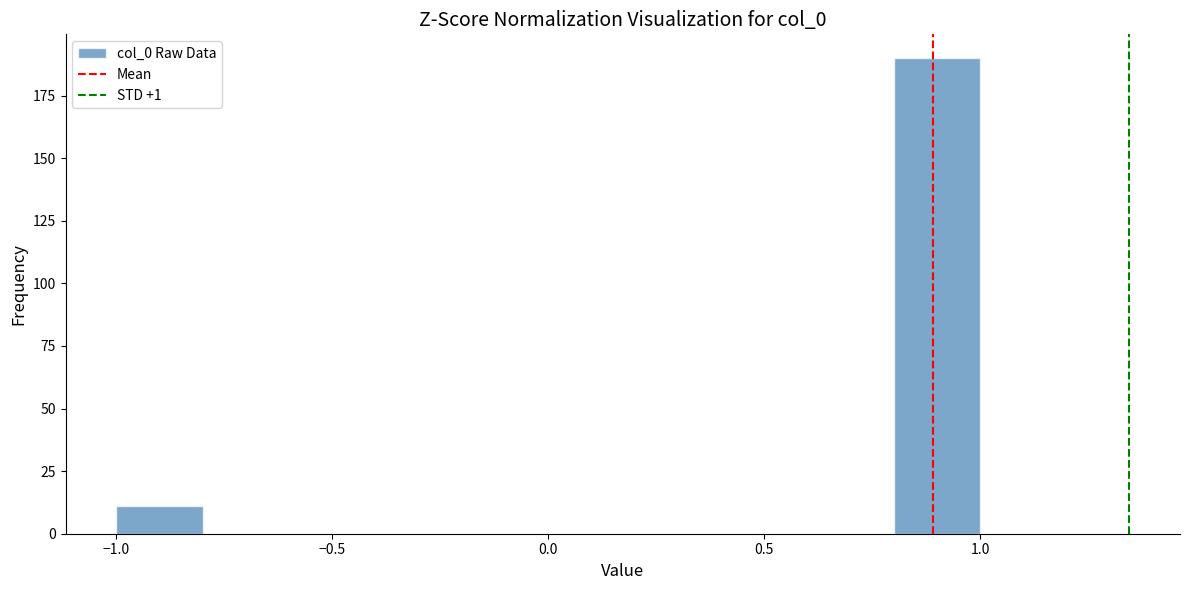

Which range on the x-axis has the tallest bar?

0.8 to 1.0